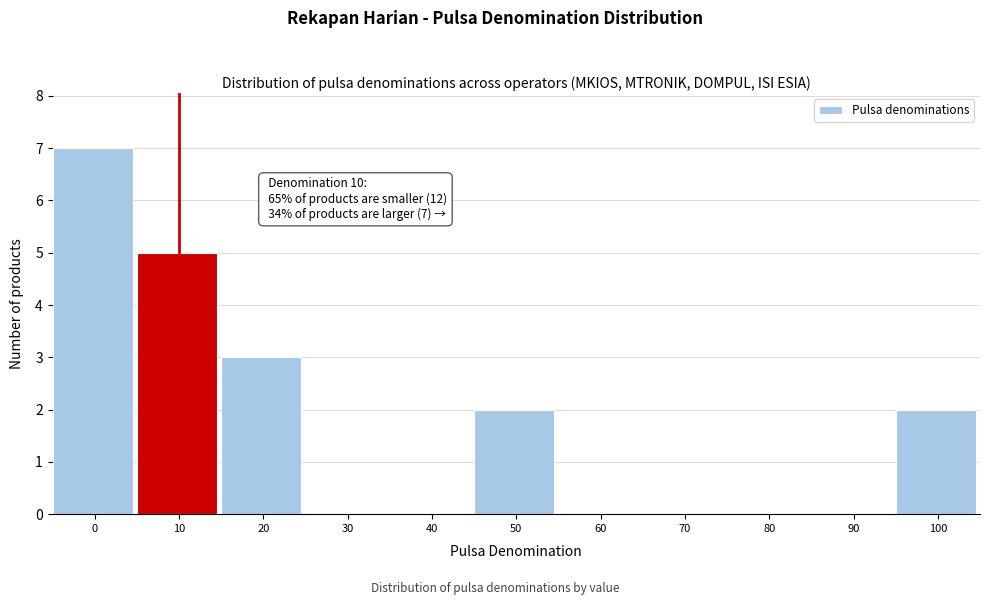

Reading right to left, what are all the values shown in this chart?

100=2	90=0	80=0	70=0	60=0	50=2	40=0	30=0	20=3	10=5	0=7